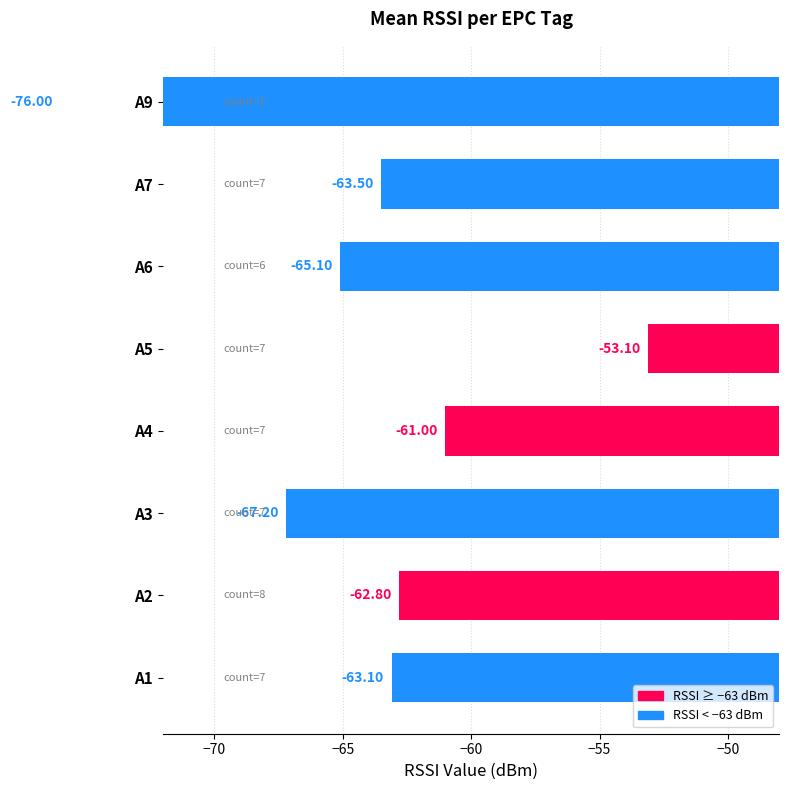

What is the greatest value displayed?

-53.1